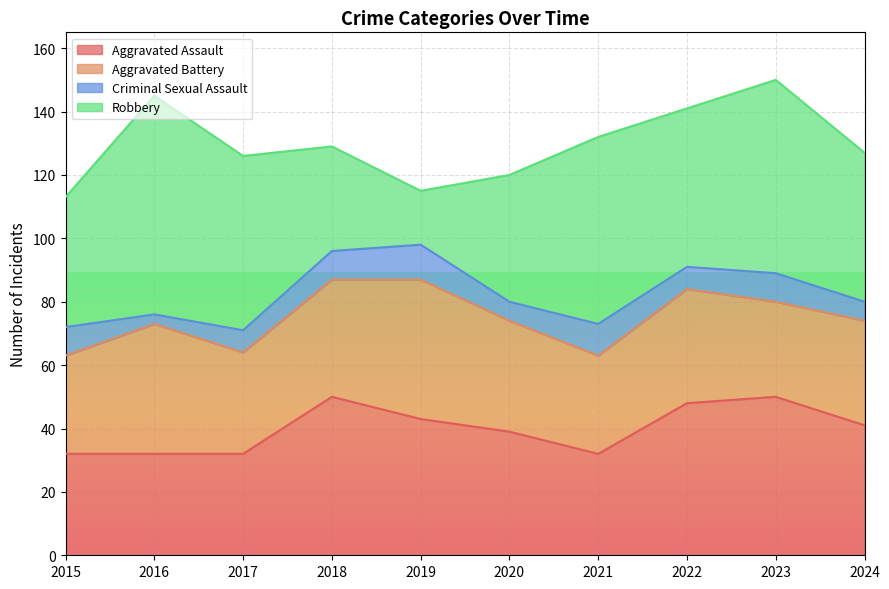

What is the difference between the maximum and minimum values in the Aggravated Battery series?

14